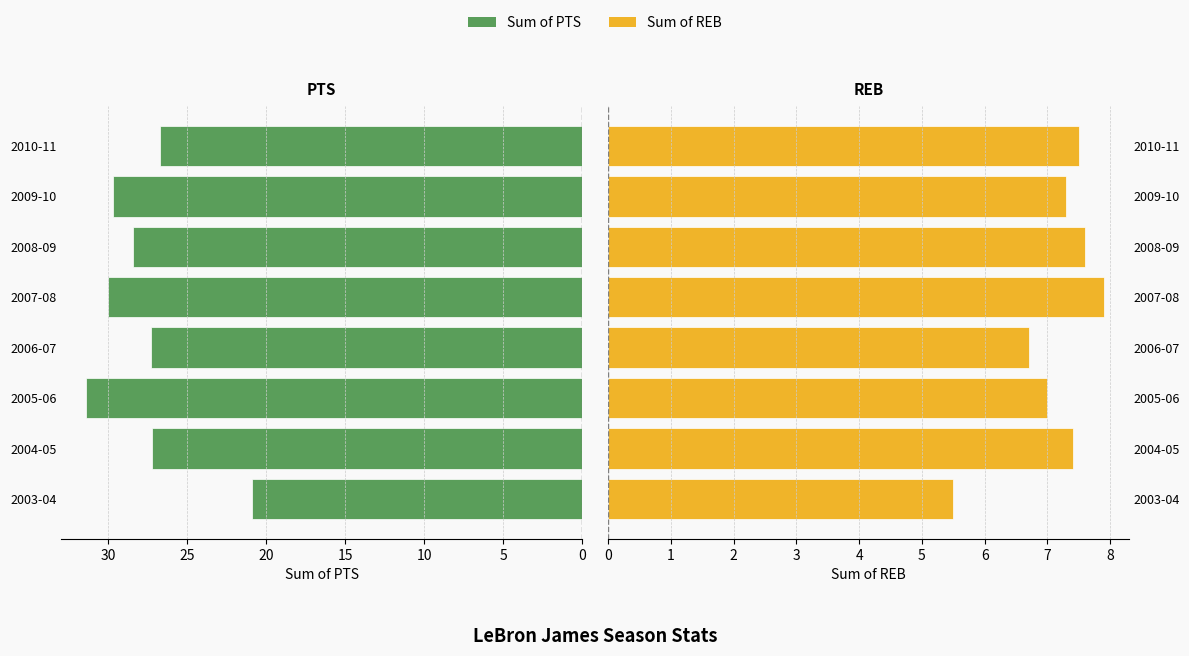

What is the difference between the highest and lowest values at 2009-10?

22.4